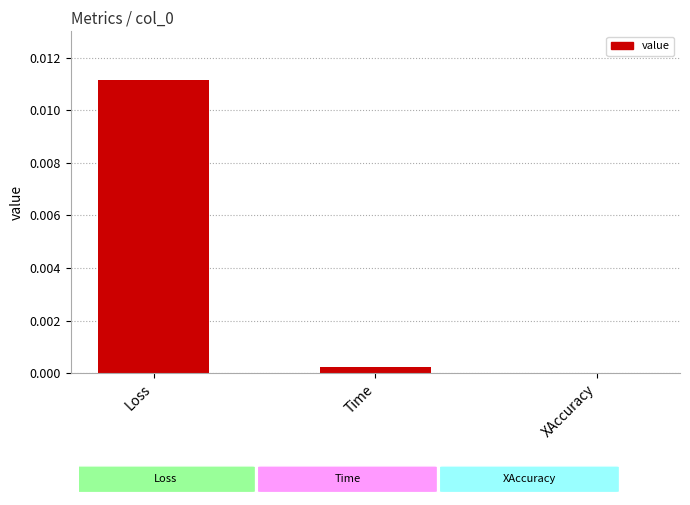

True or false: the data shows 0.0 at Time.

True